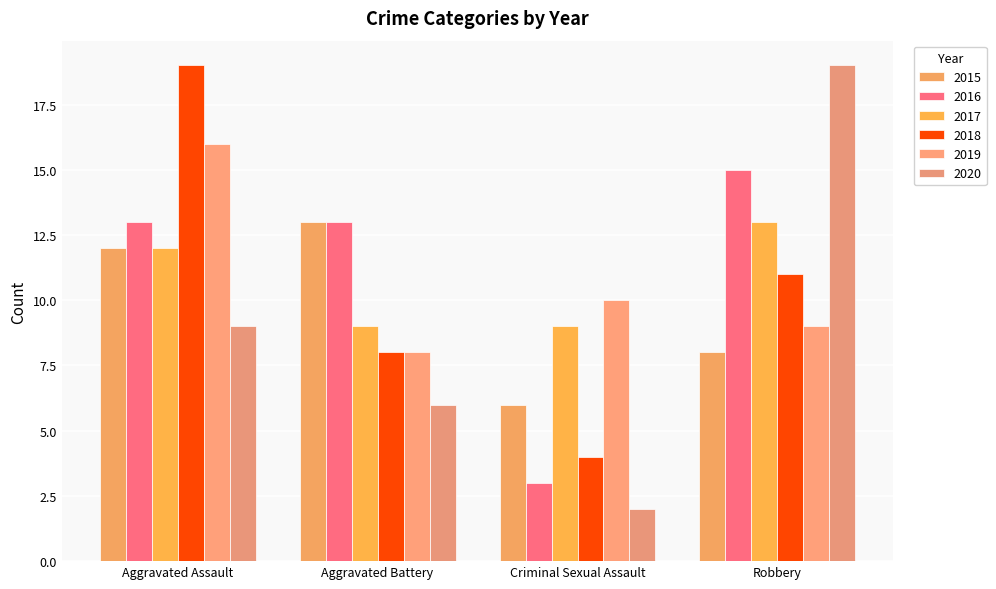

What position from the right is Aggravated Battery?

3